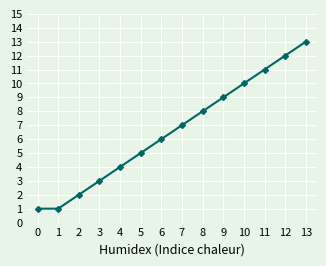

What is the difference between the values at 4 and 9?

5